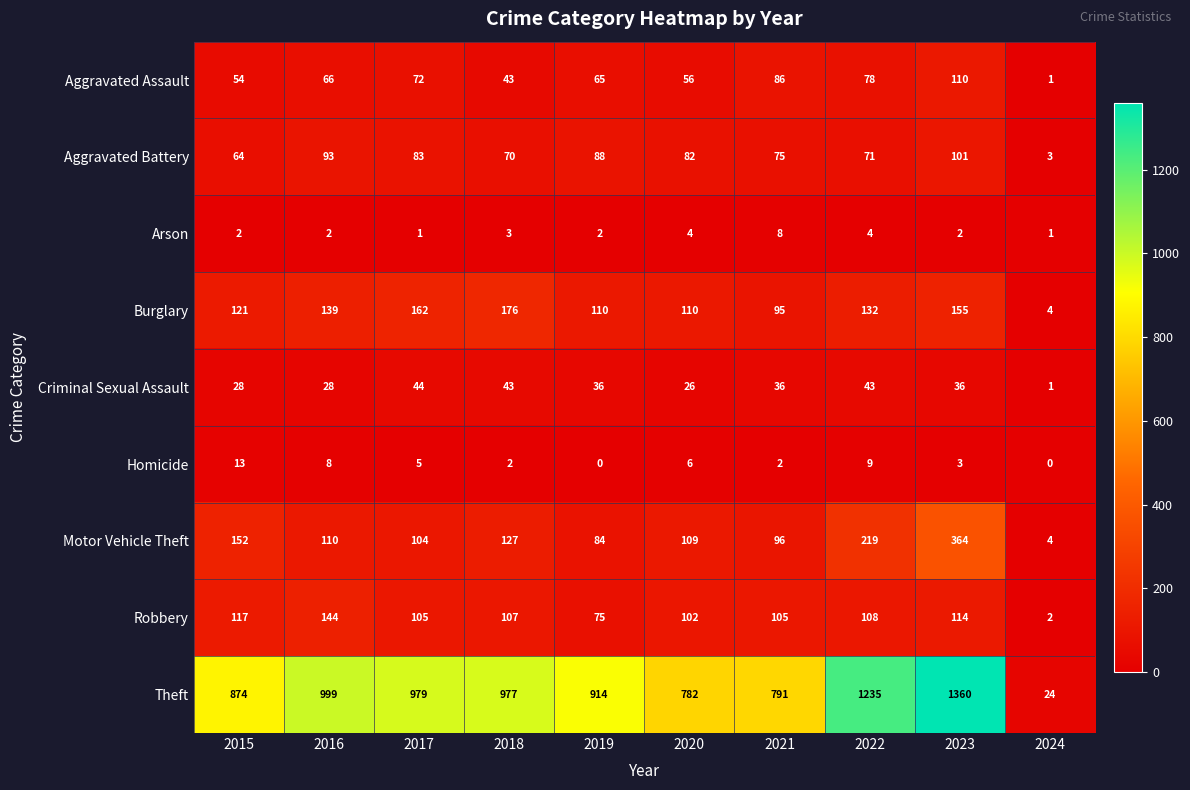

At which label does Criminal Sexual Assault reach its peak?

2017